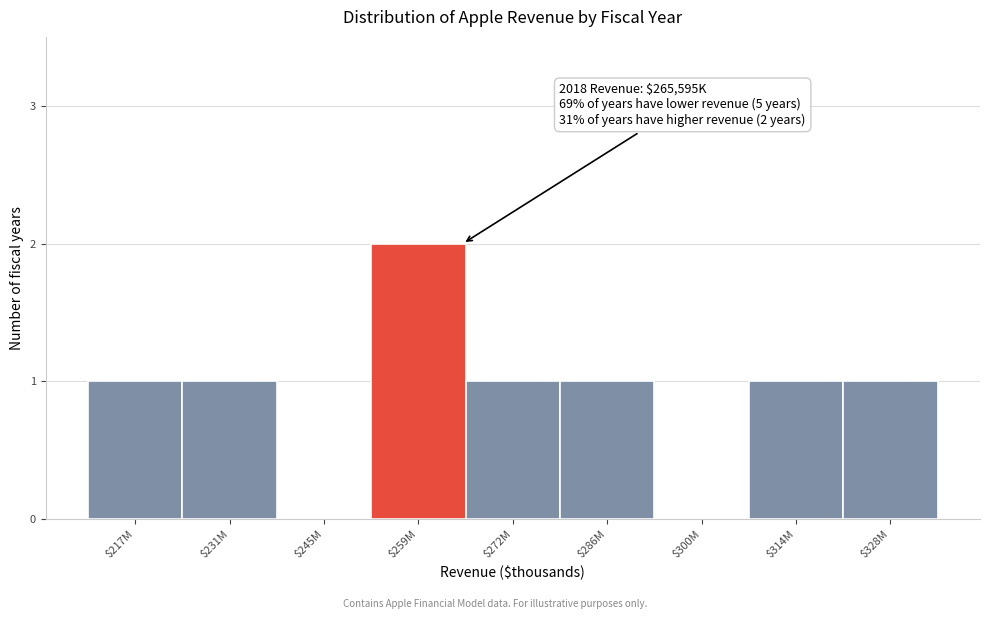

The value at $217M is 2. True or false?

False